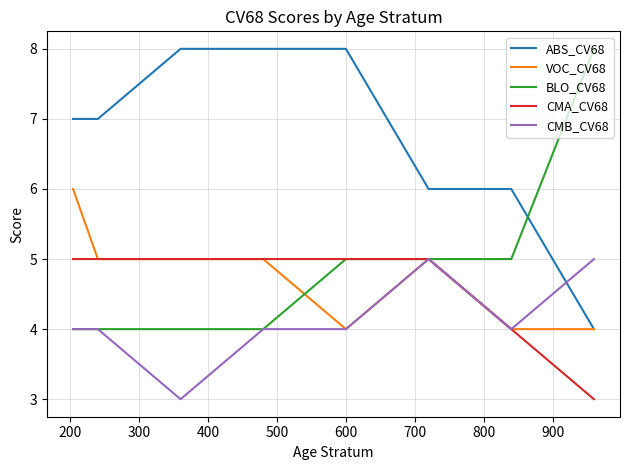

What is the greatest value displayed?

8